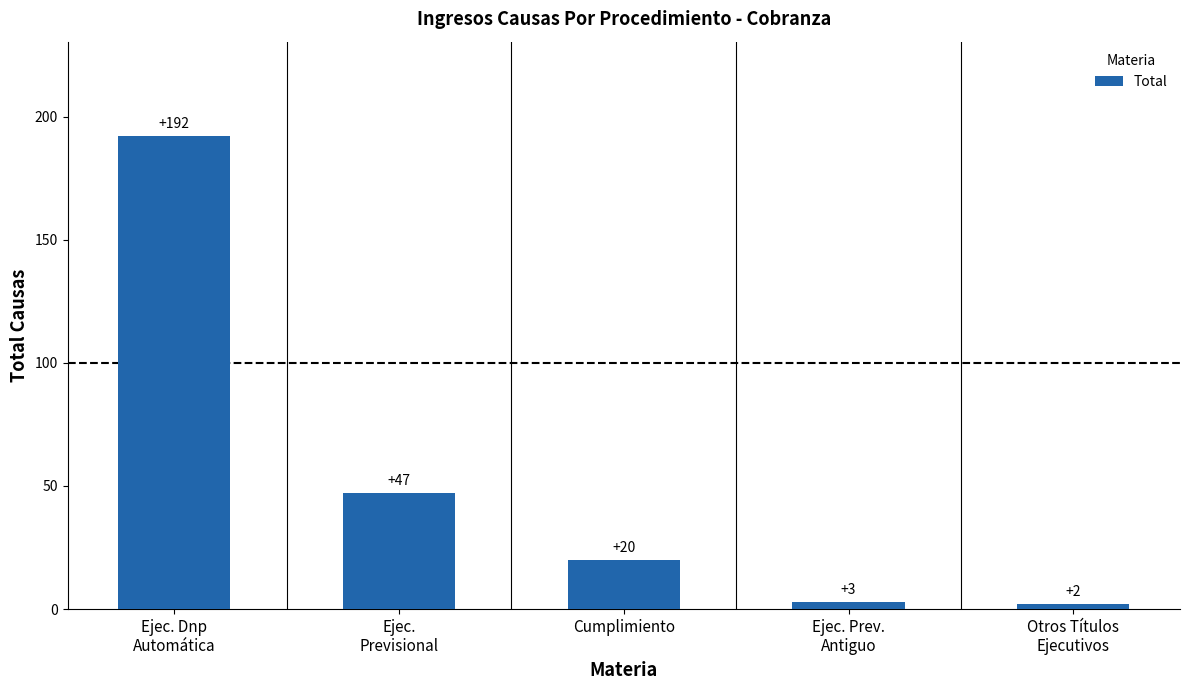

Which label corresponds to the smallest value in the chart?

Otros Títulos
Ejecutivos